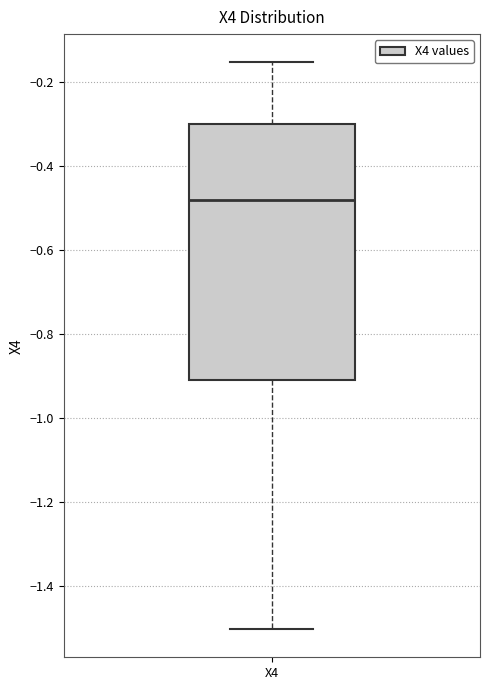

Read this box plot against the y-axis: the position of the median line, the range covered by the box, and the ends of both whiskers. The values are not printed on the chart, so give them approximately, as read against the axis.

median -0.48, box -0.90 to -0.30, whiskers -1.50 to -0.16